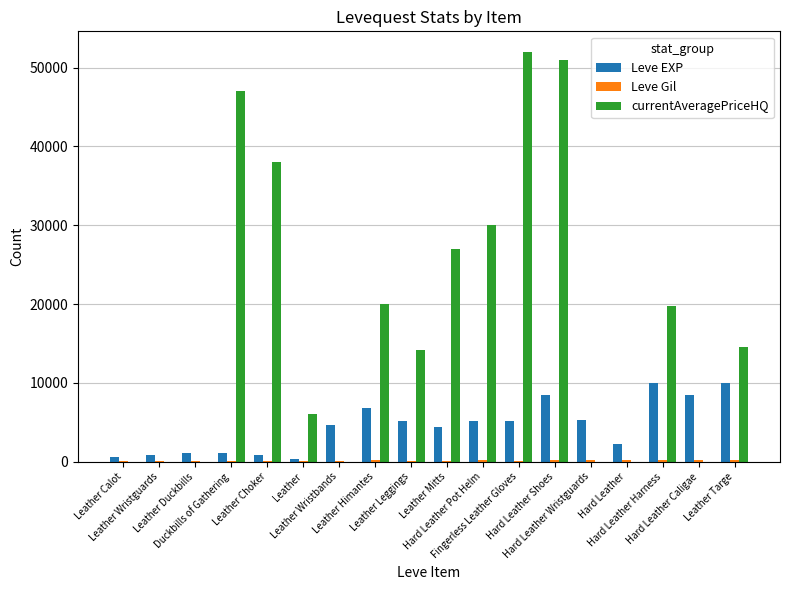

Which series has the largest total across all categories?

currentAveragePriceHQ